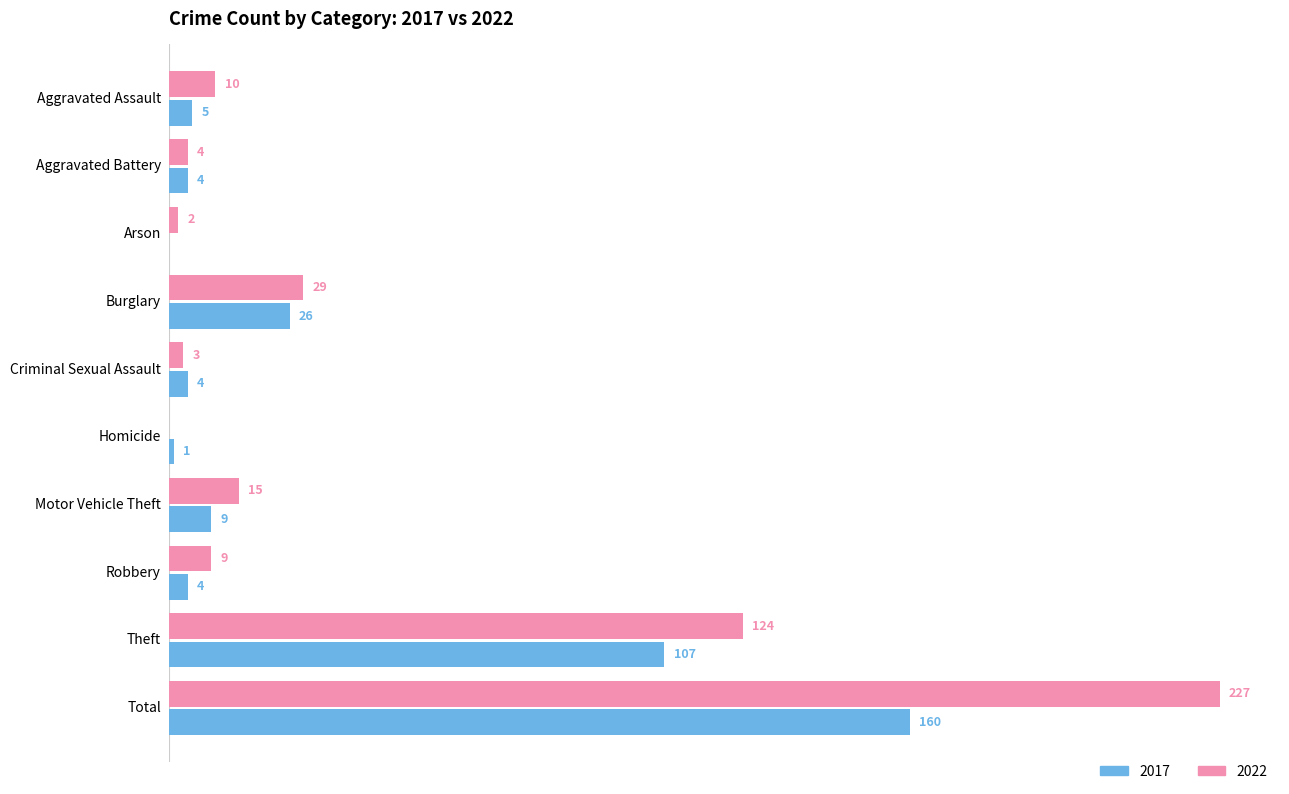

At which category is the sum across all series the highest?

Total